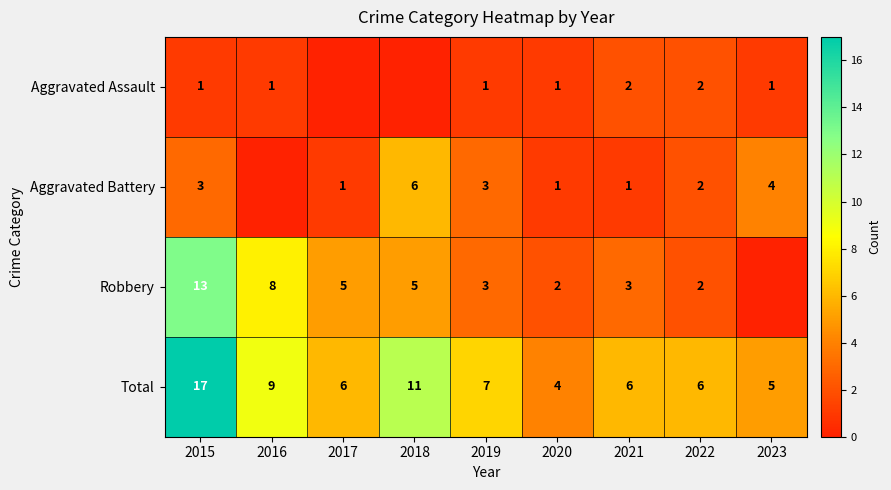

What is the total value across all series at 2017?

12